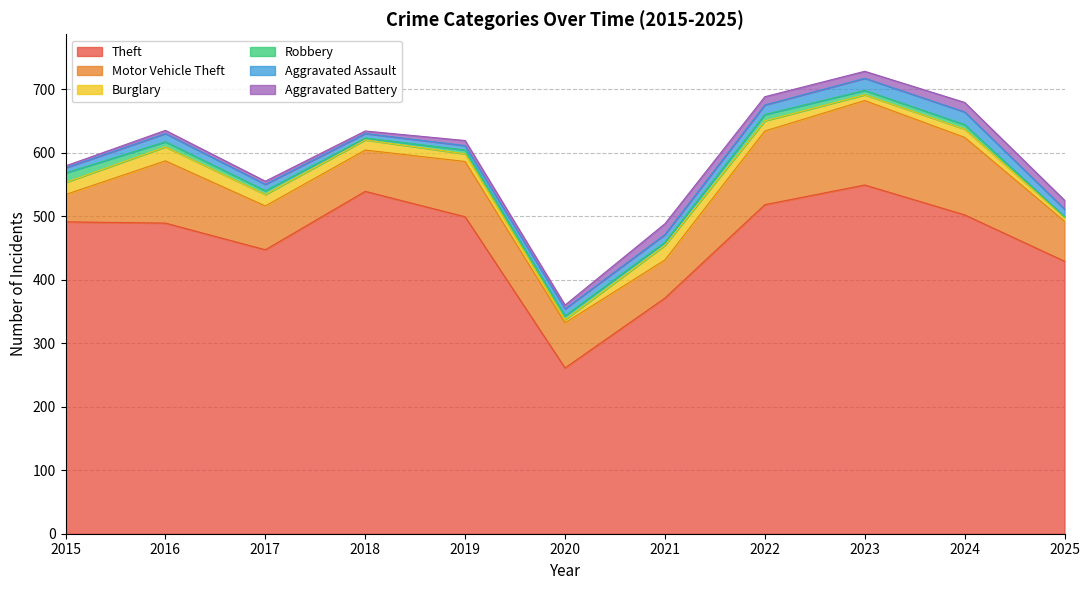

True or false: Motor Vehicle Theft and Theft intersect in this chart.

False